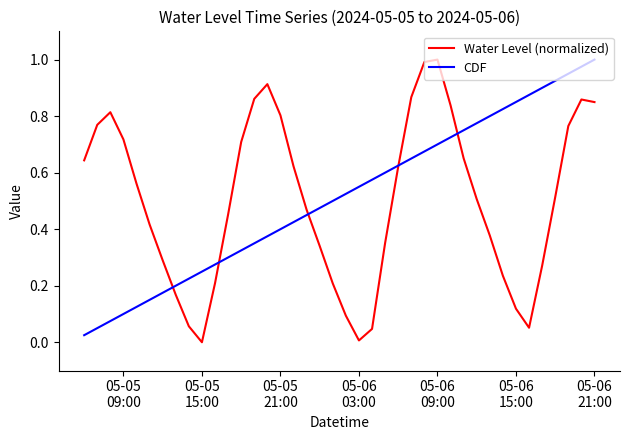

Rank the series by their maximum value, from highest to lowest.

Water Level (normalized), CDF